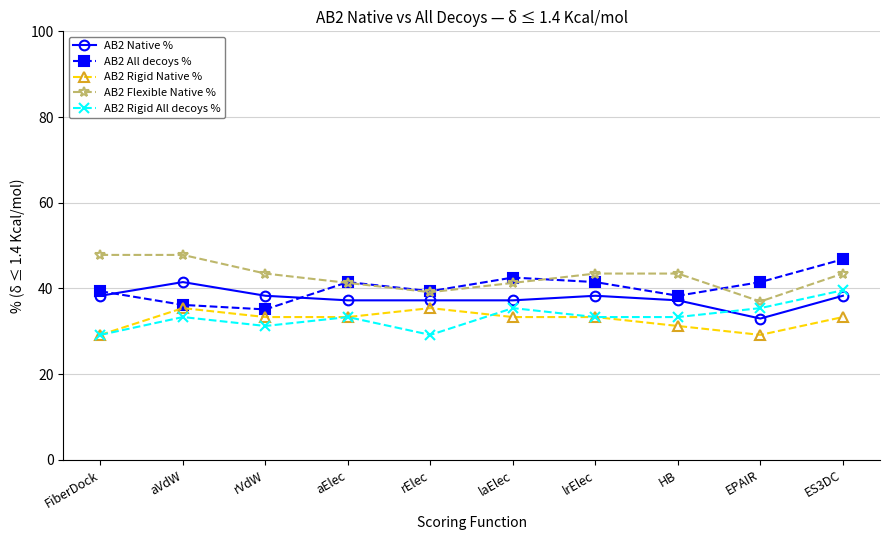

What is the total value across all series at aVdW?

194.2